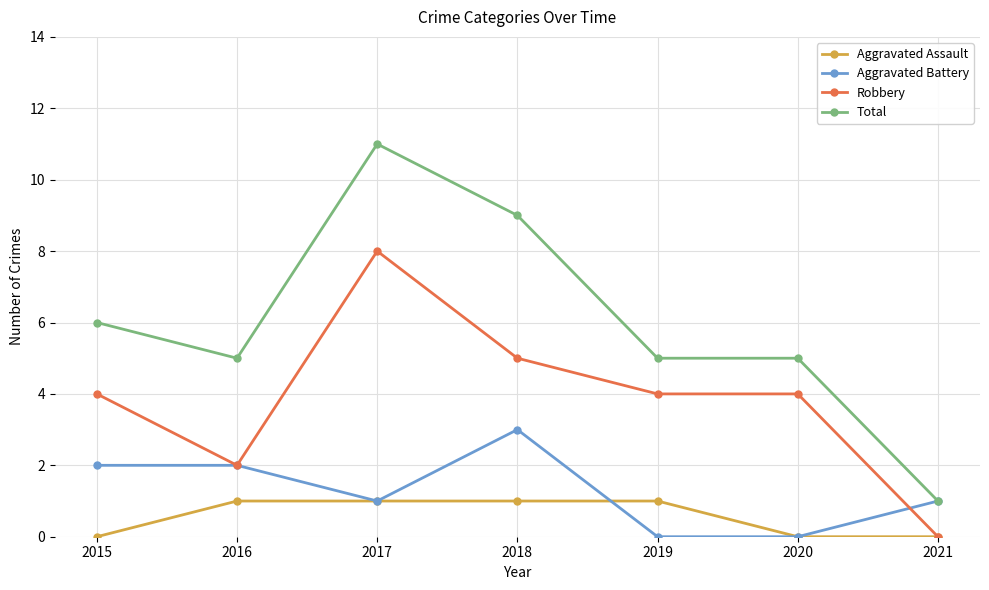

Which category has the highest value in the Robbery series?

2017